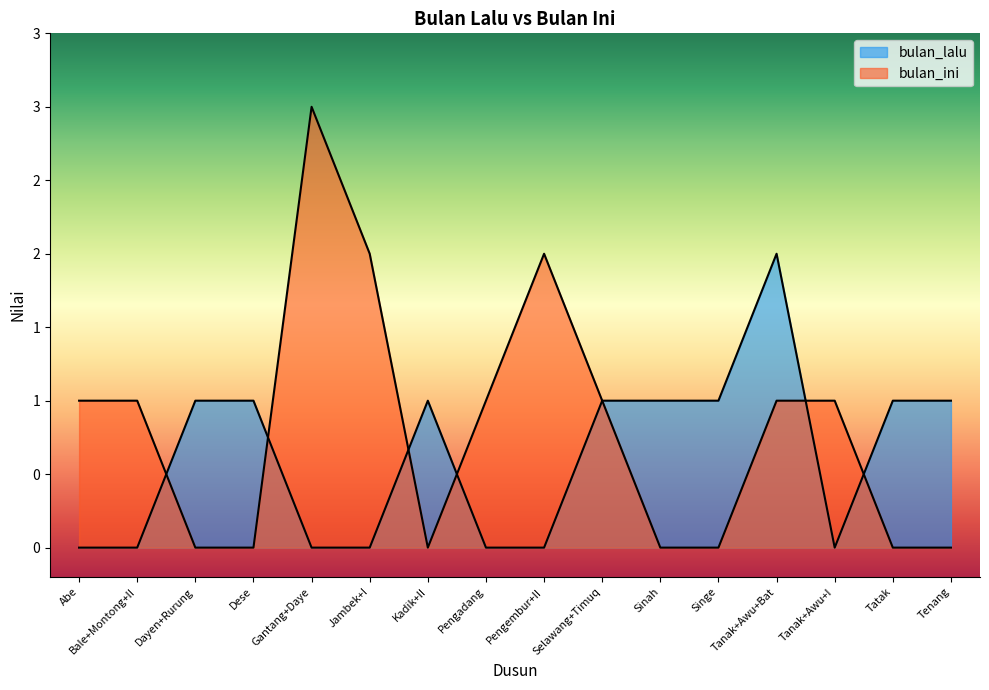

True or false: bulan_lalu has a value of 0 at Dese.

False